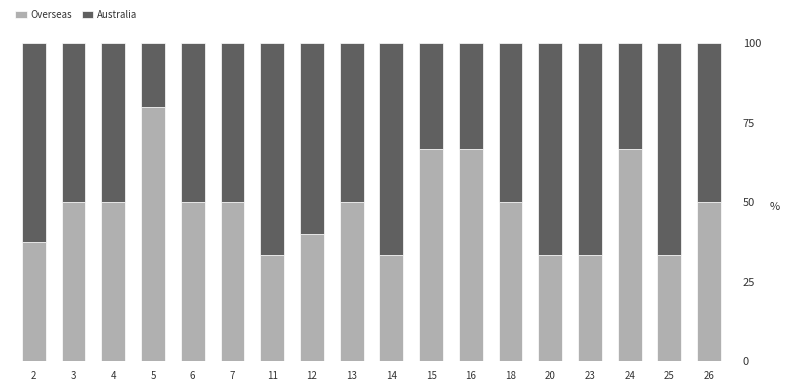

What is the approximate value of Overseas at 2?

37.5